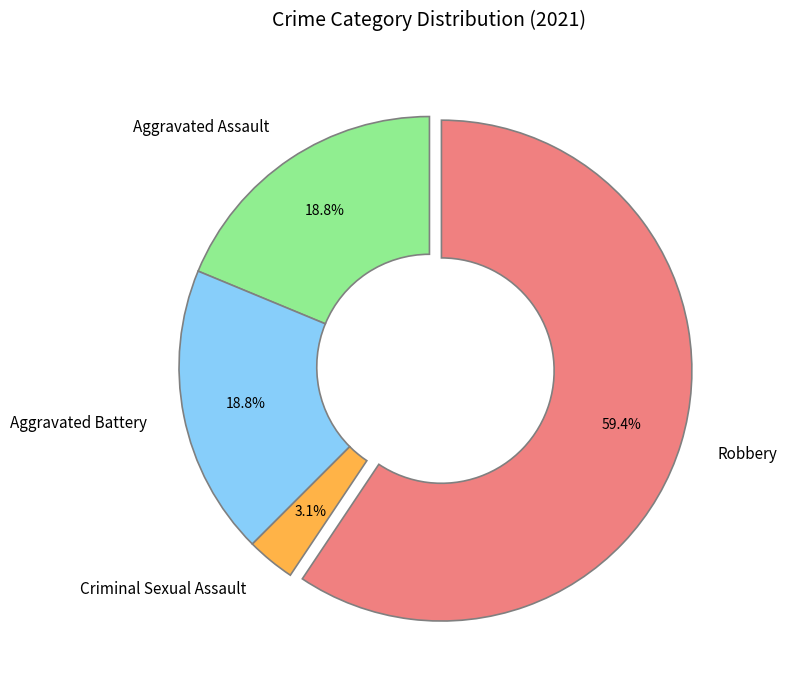

Between Criminal Sexual Assault and Aggravated Assault, which is larger?

Aggravated Assault